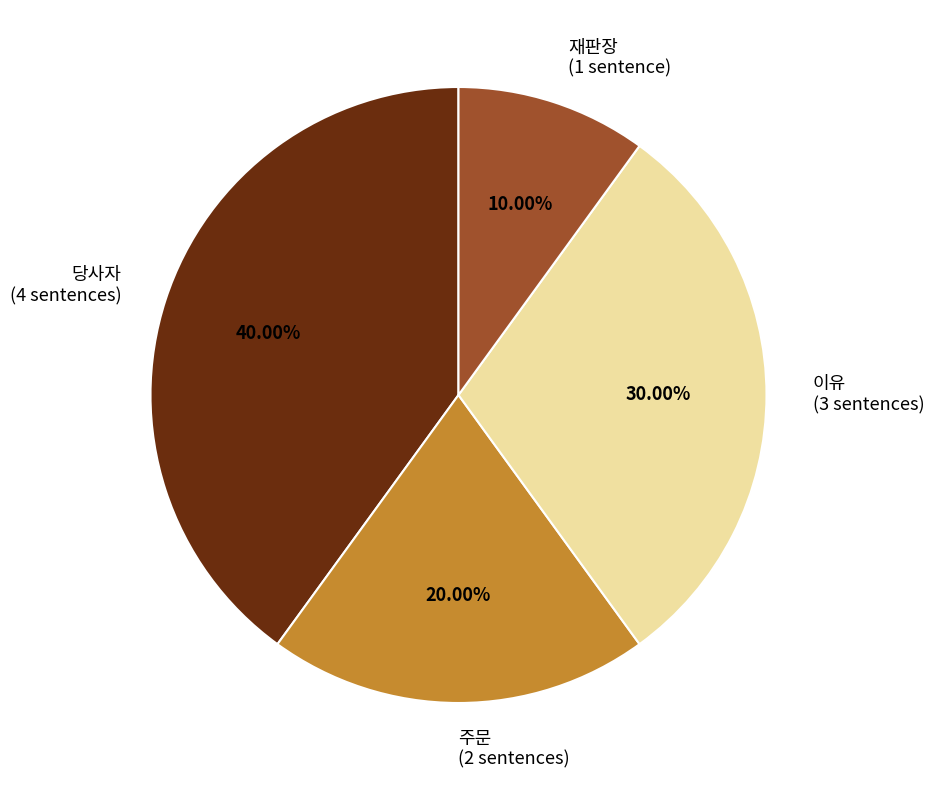

Which has a higher value, 재판장 (1 sentence) or 당사자 (4 sentences)?

당사자 (4 sentences)